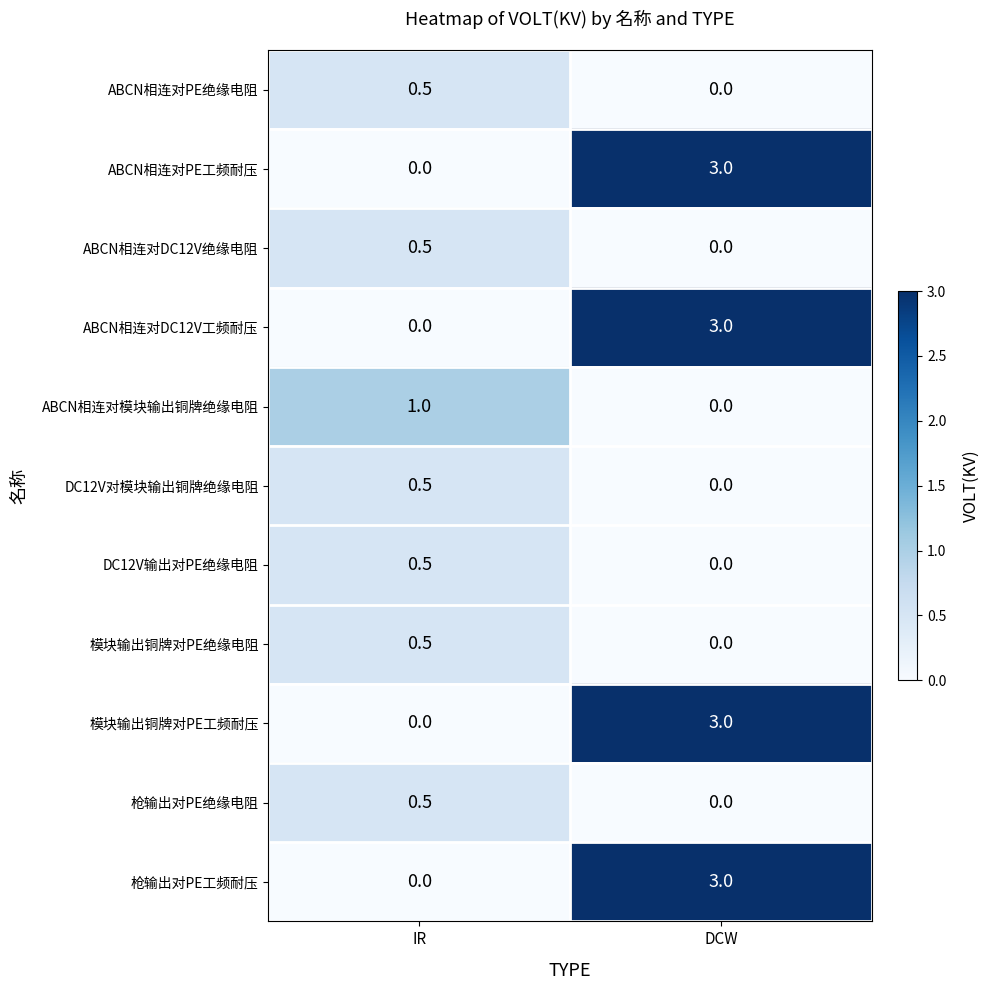

At which label does 枪输出对PE工频耐压 reach its peak?

DCW